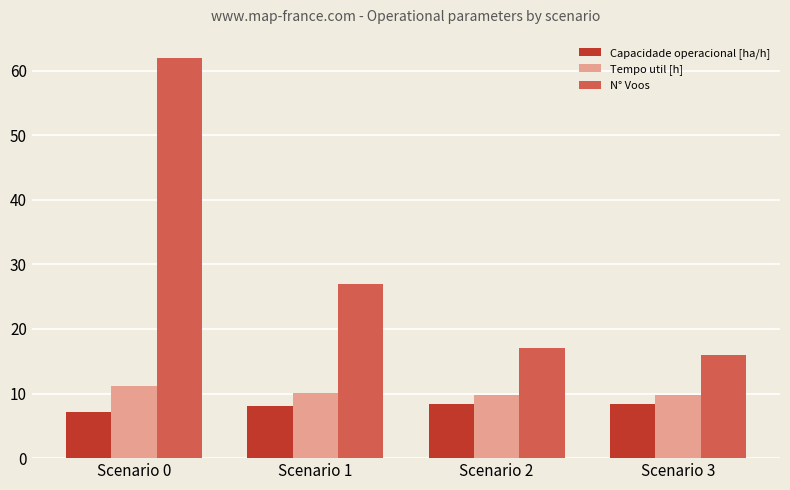

What is the smallest value displayed?

7.1